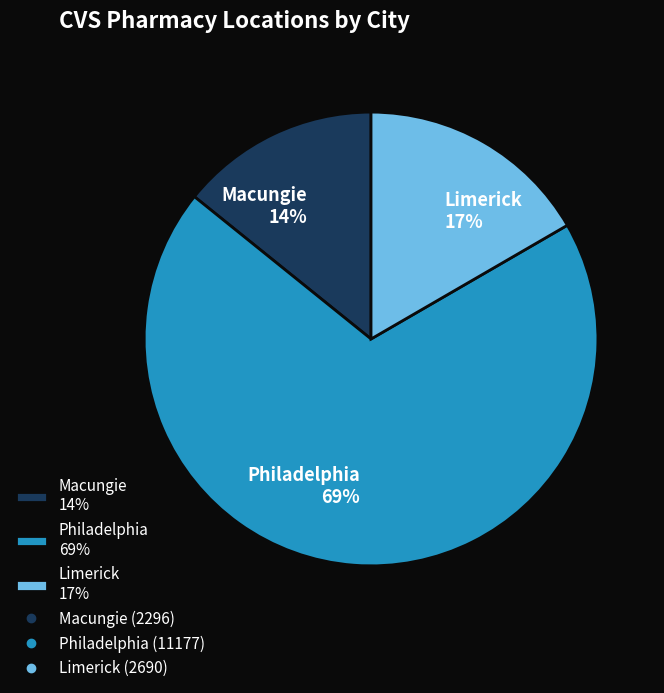

To the nearest percent, what is the difference between the Philadelphia and Macungie slice percentages?

55%